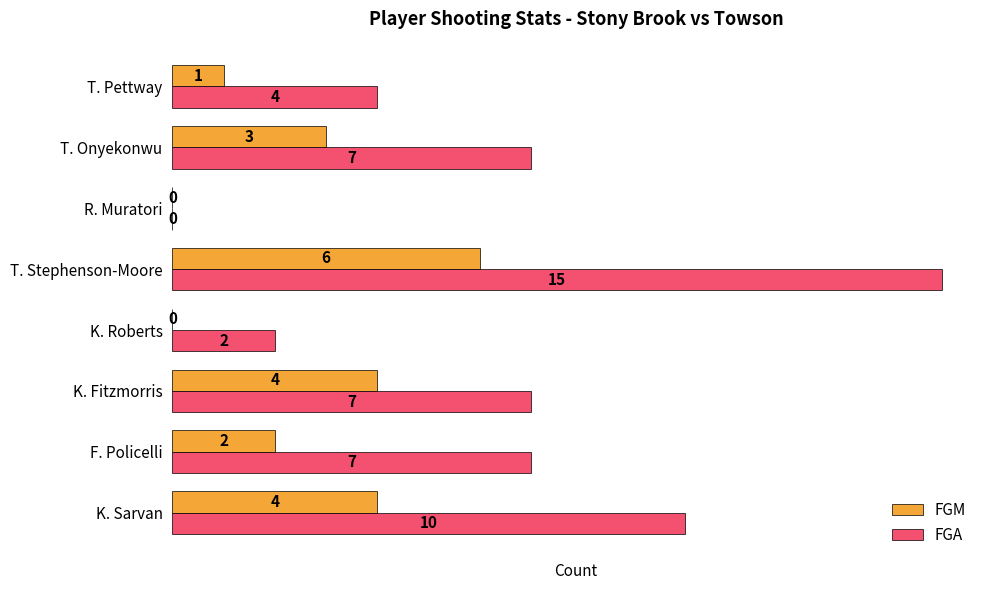

What is the sum of the FGA values at F. Policelli and T. Stephenson-Moore?

22